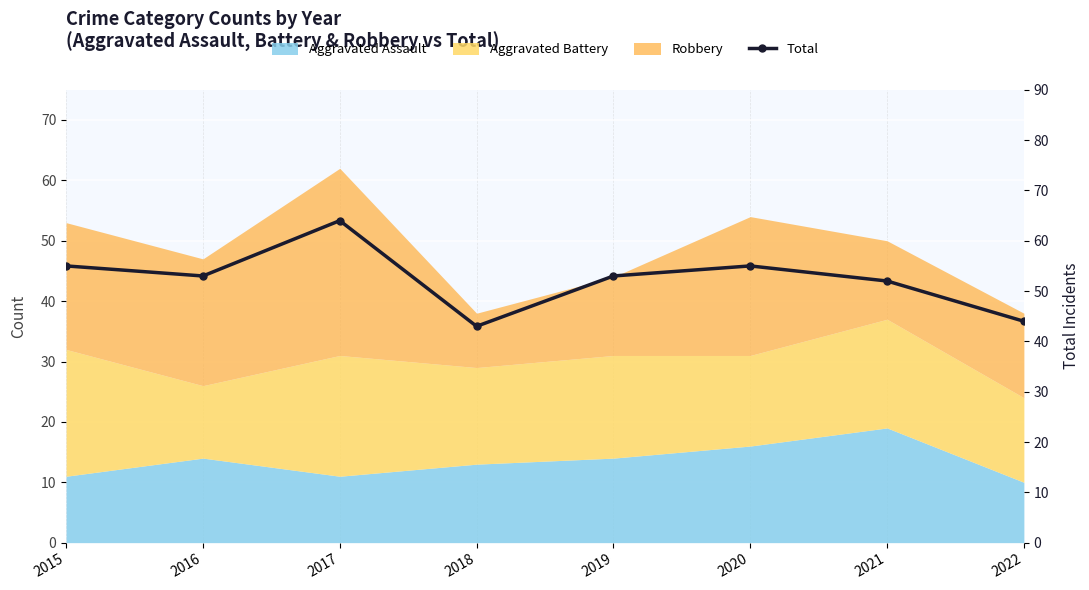

Reading right to left, list all the values displayed in this chart.

44	52	55	53	43	64	53	55